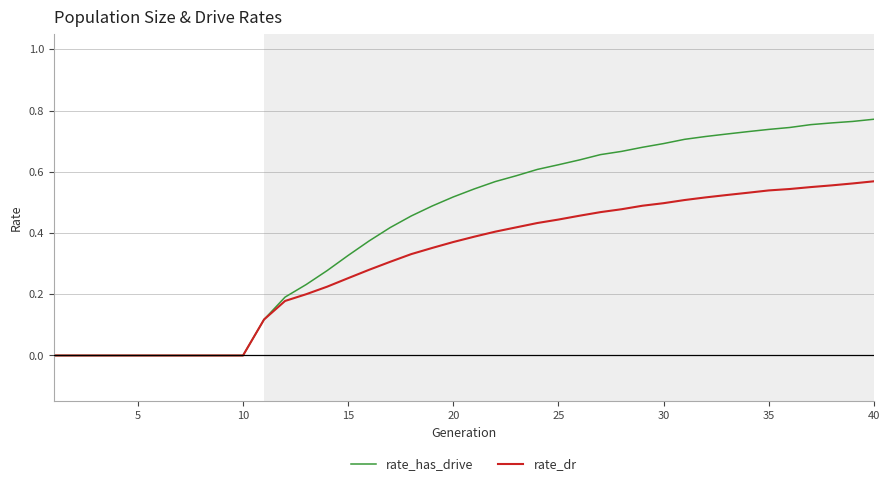

Which series has the widest spread of values?

rate_has_drive